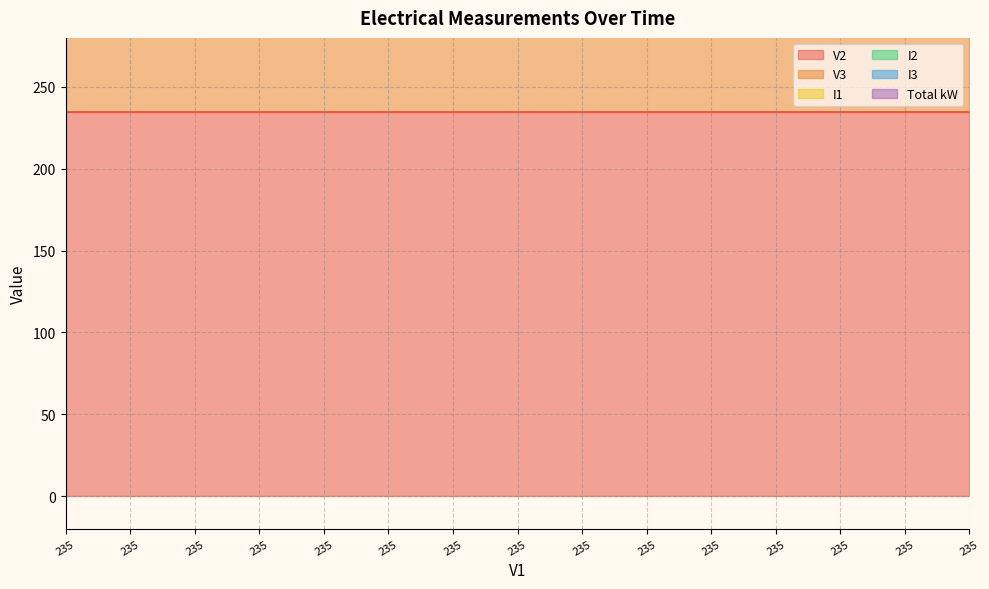

True or false: I1 and I3 intersect in this chart.

False